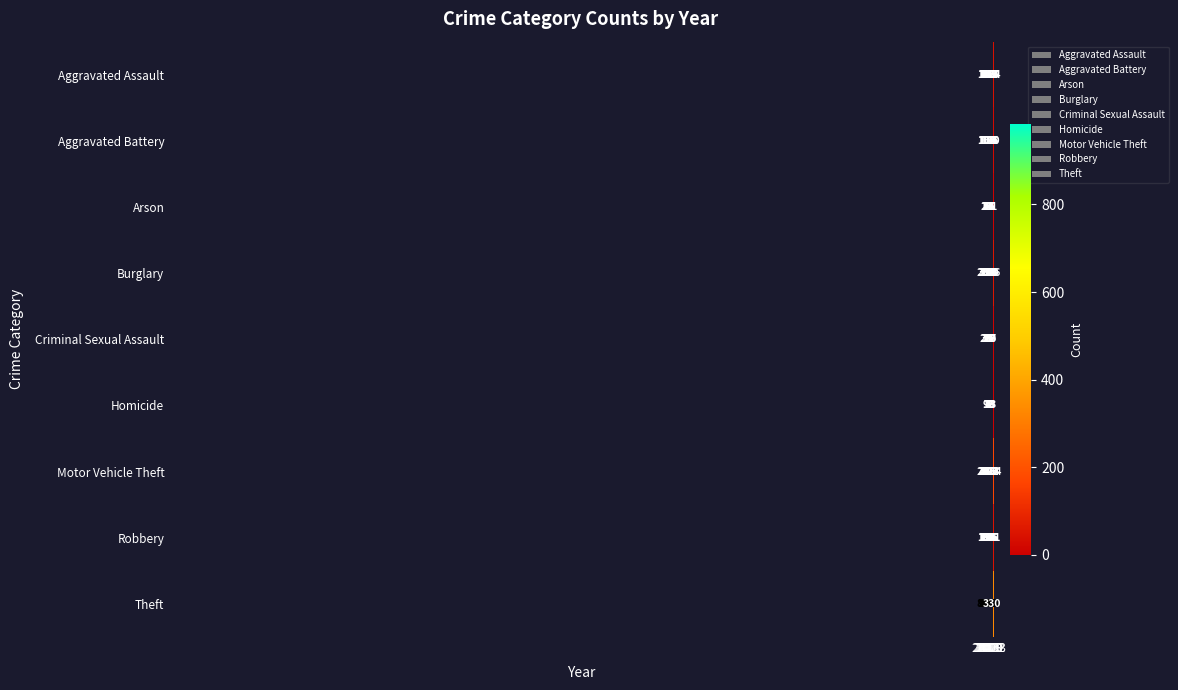

What is the average value of the Arson series?

10